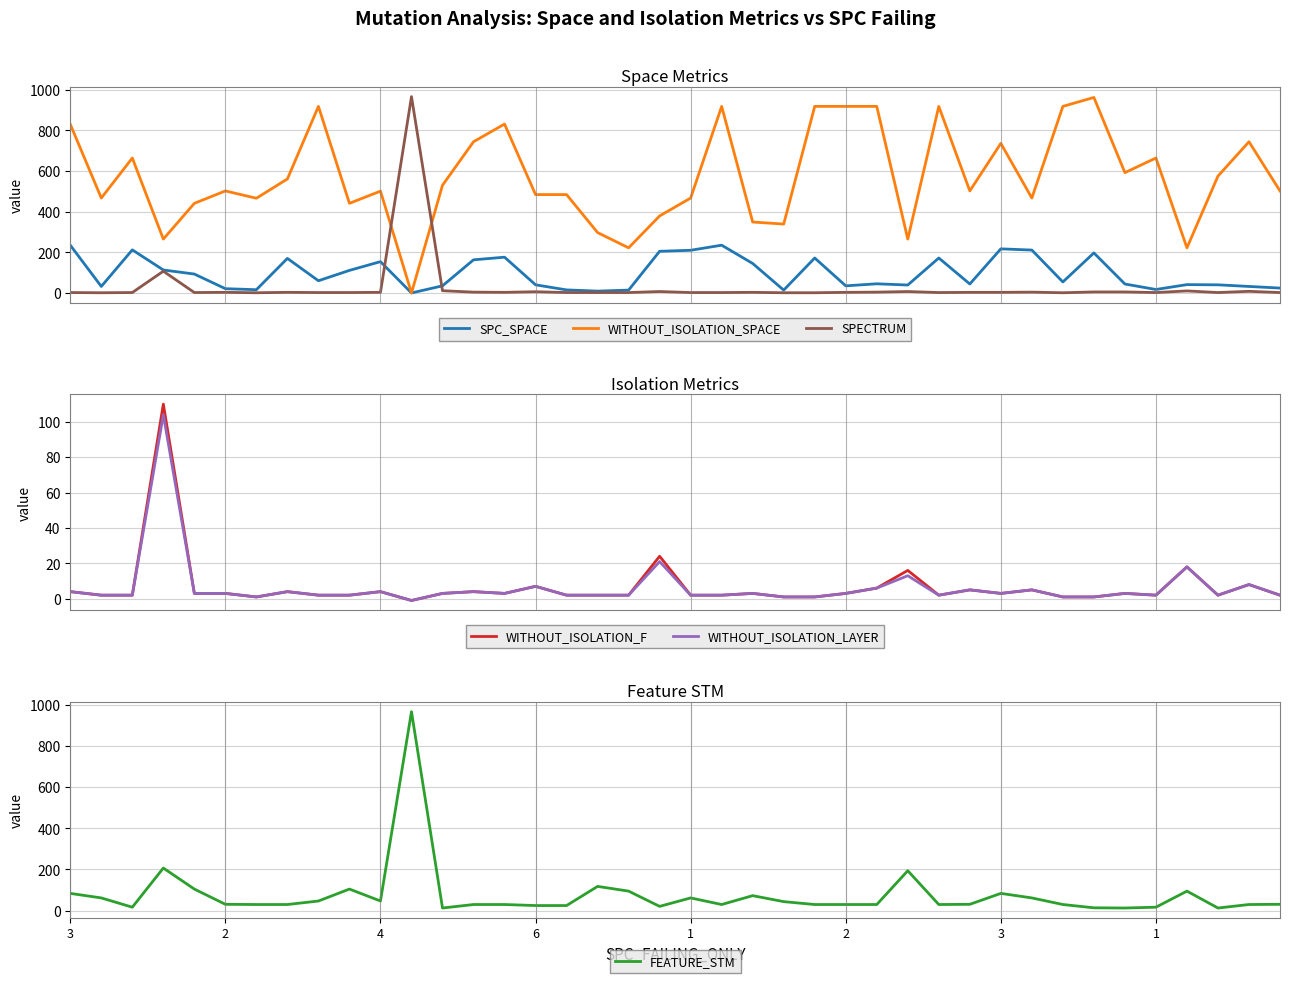

True or false: WITHOUT_ISOLATION_LAYER has a value of 11 at 26.

False